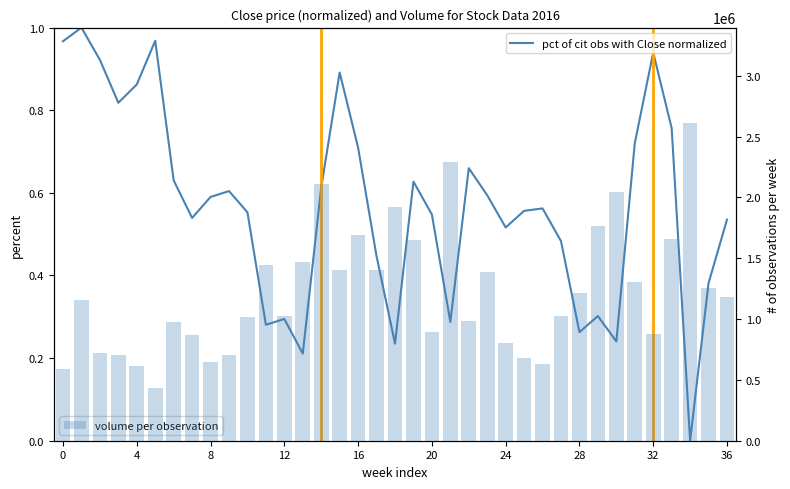

Is the value of volume per observation at 32 greater than the value of pct of cit obs with Close normalized at 4?

Yes